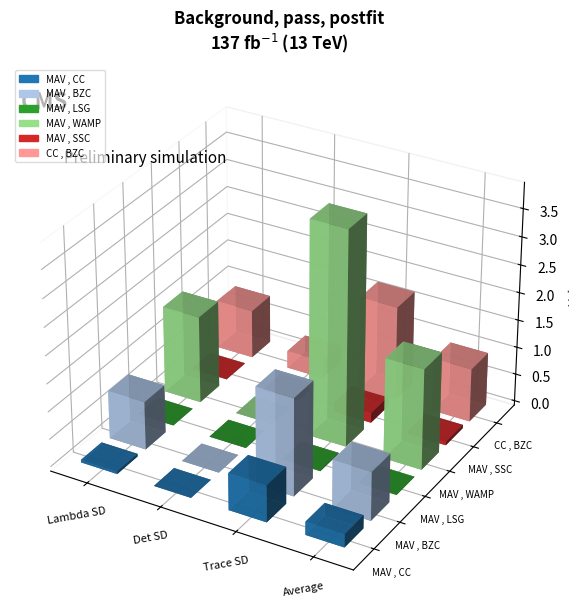

Reading left to right, transcribe all the data shown in this chart.

MAV , CC: Lambda SD=0.0	Det SD=0.0	Trace SD=0.7	Average=0.2
MAV , BZC: Lambda SD=0.9	Det SD=0.0	Trace SD=1.8	Average=0.9
MAV , LSG: Lambda SD=0.0	Det SD=0.0	Trace SD=0.0	Average=0.0
MAV , WAMP: Lambda SD=1.6	Det SD=0.0	Trace SD=3.9	Average=1.8
MAV , SSC: Lambda SD=0.0	Det SD=0.0	Trace SD=0.2	Average=0.1
CC , BZC: Lambda SD=0.9	Det SD=0.3	Trace SD=1.7	Average=1.0